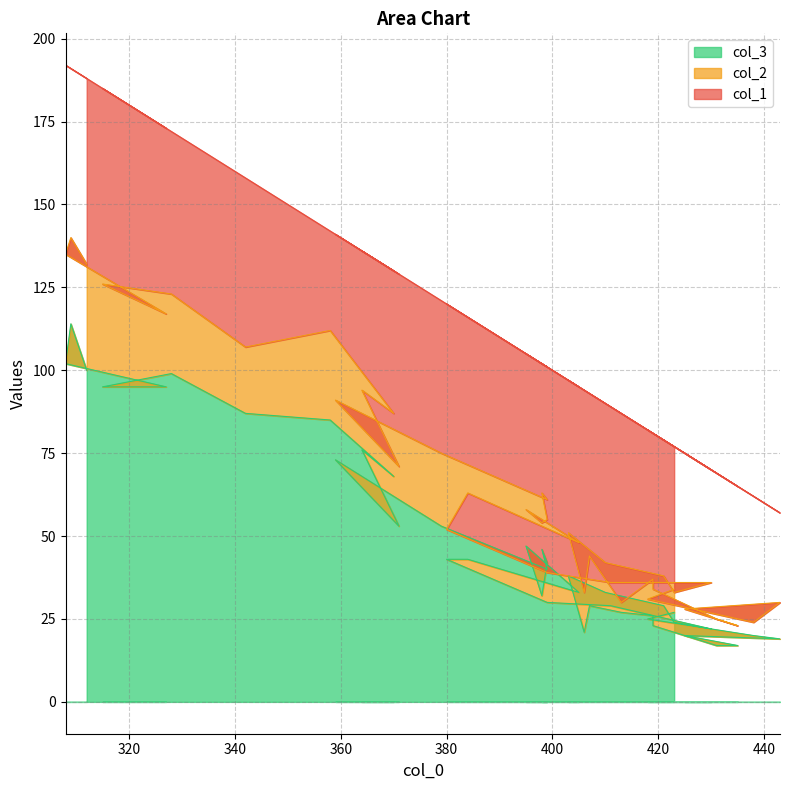

How many lines are shown in the chart?

3